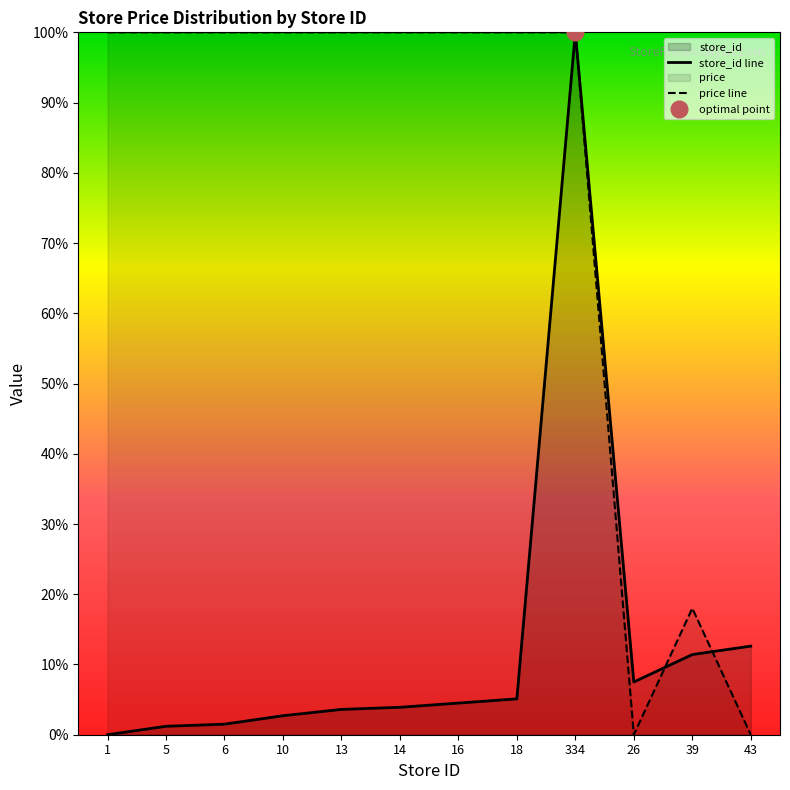

What position from the right is 5?

11